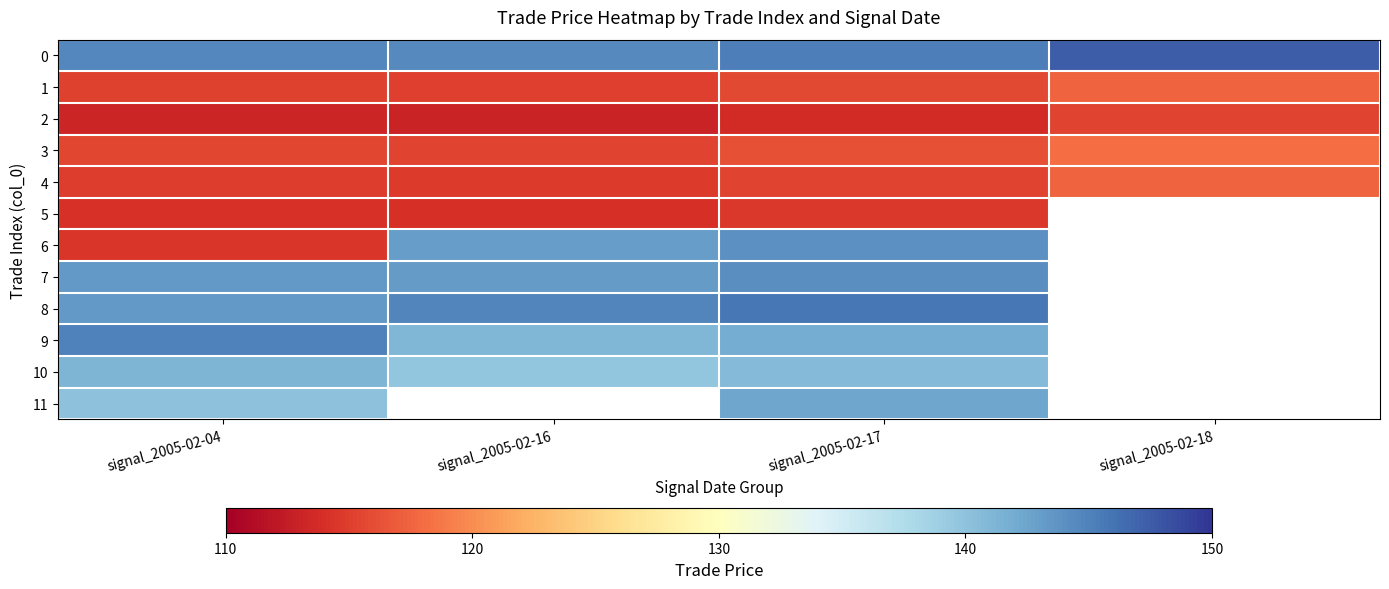

What is the spread (max minus min) of values at signal_2005-02-16?

31.7